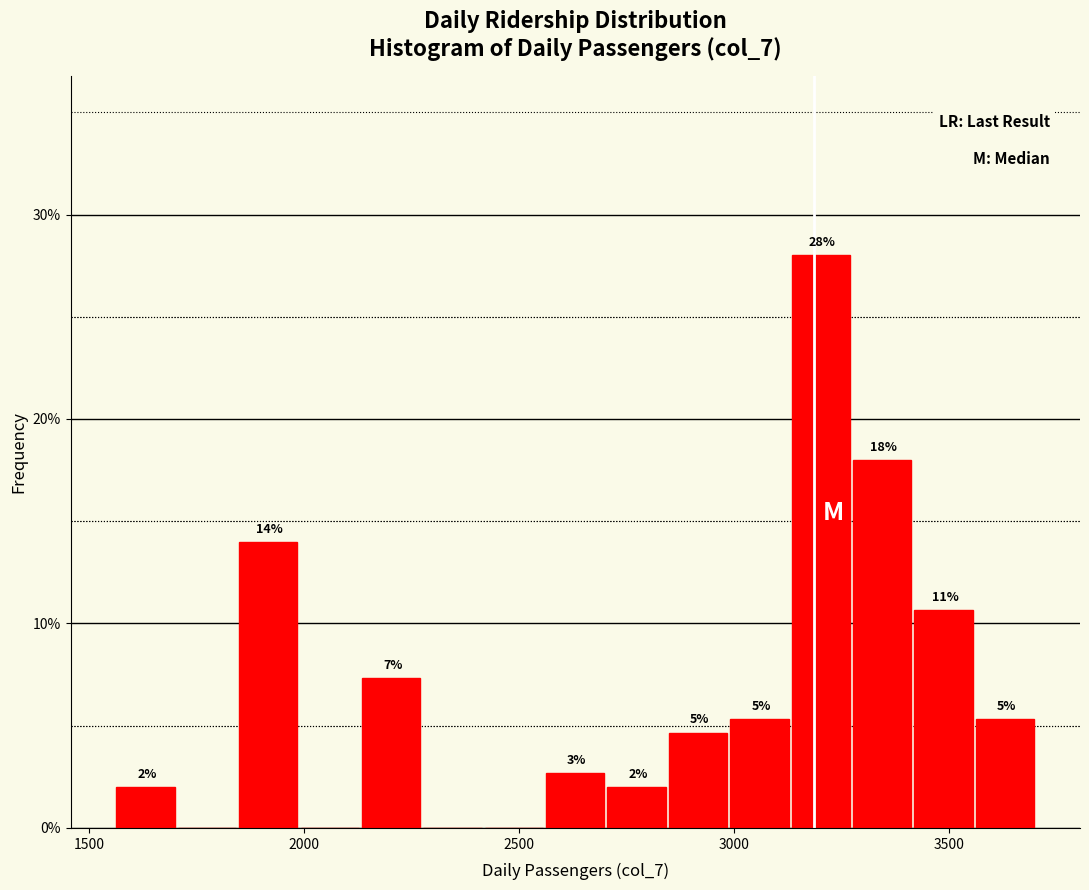

Read against the x-axis, roughly where is the centre of the tallest bar?

3200